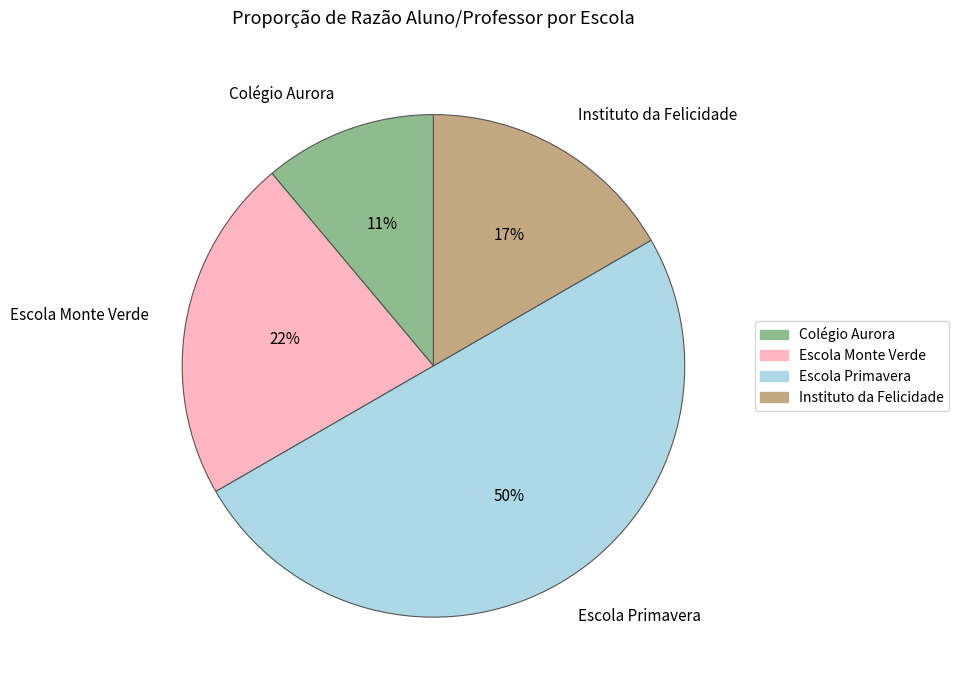

Rank the categories by value from lowest to highest.

Colégio Aurora, Instituto da Felicidade, Escola Monte Verde, Escola Primavera